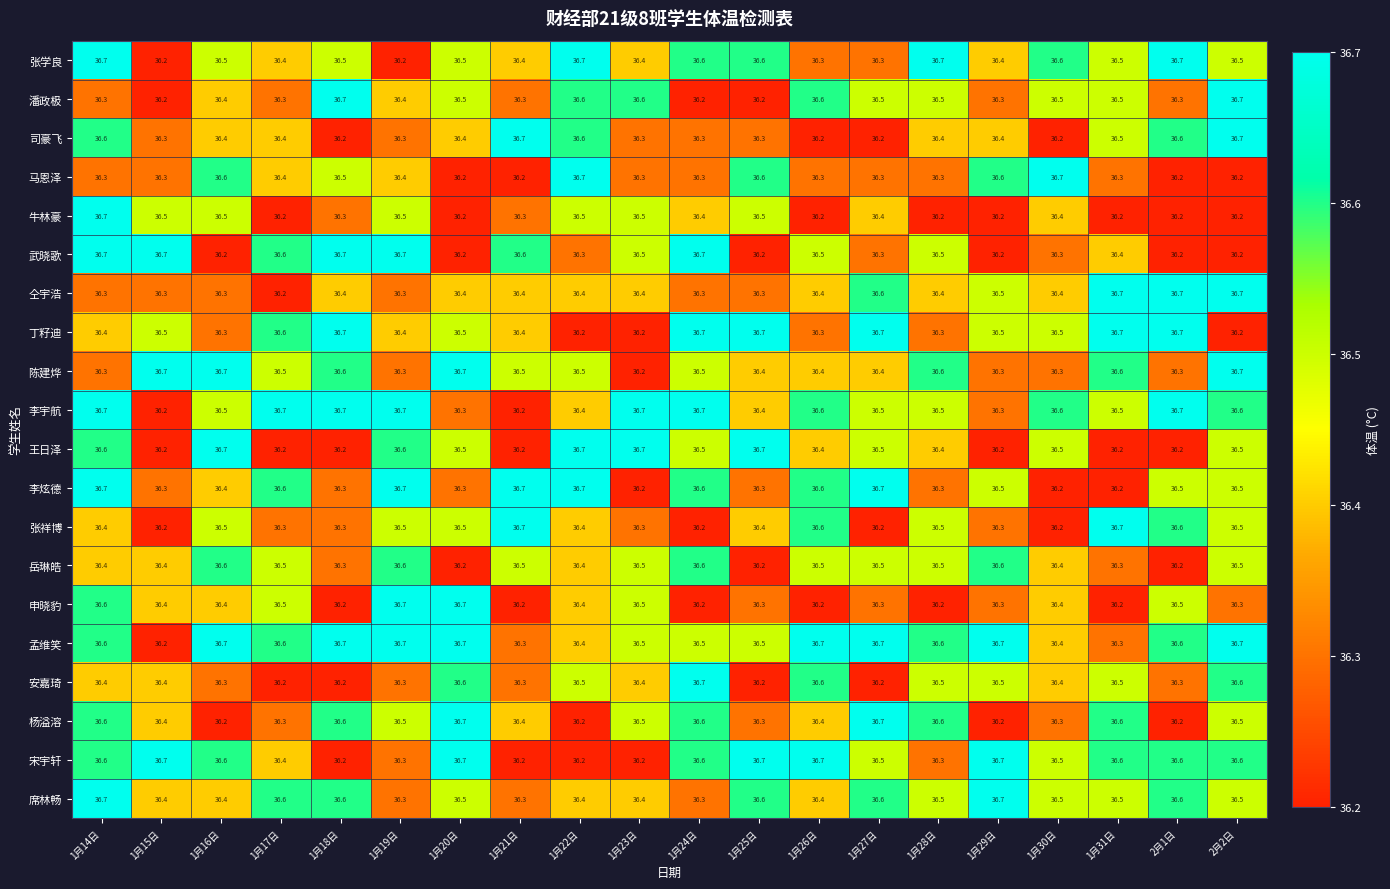

What is the average value of the 张祥博 series?

36.4